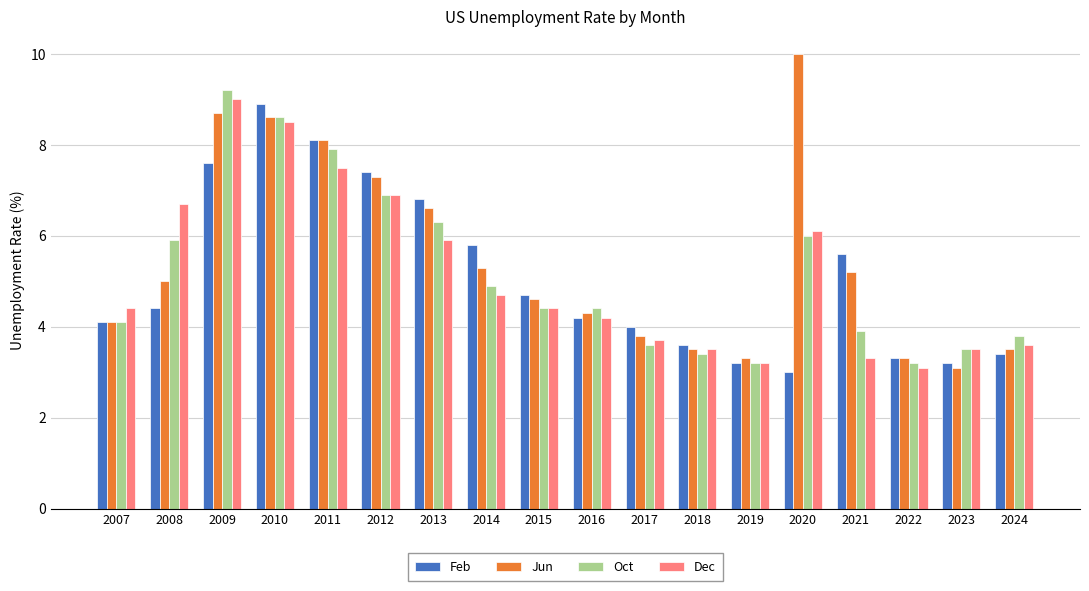

What is the approximate value of Dec at 2007?

4.4